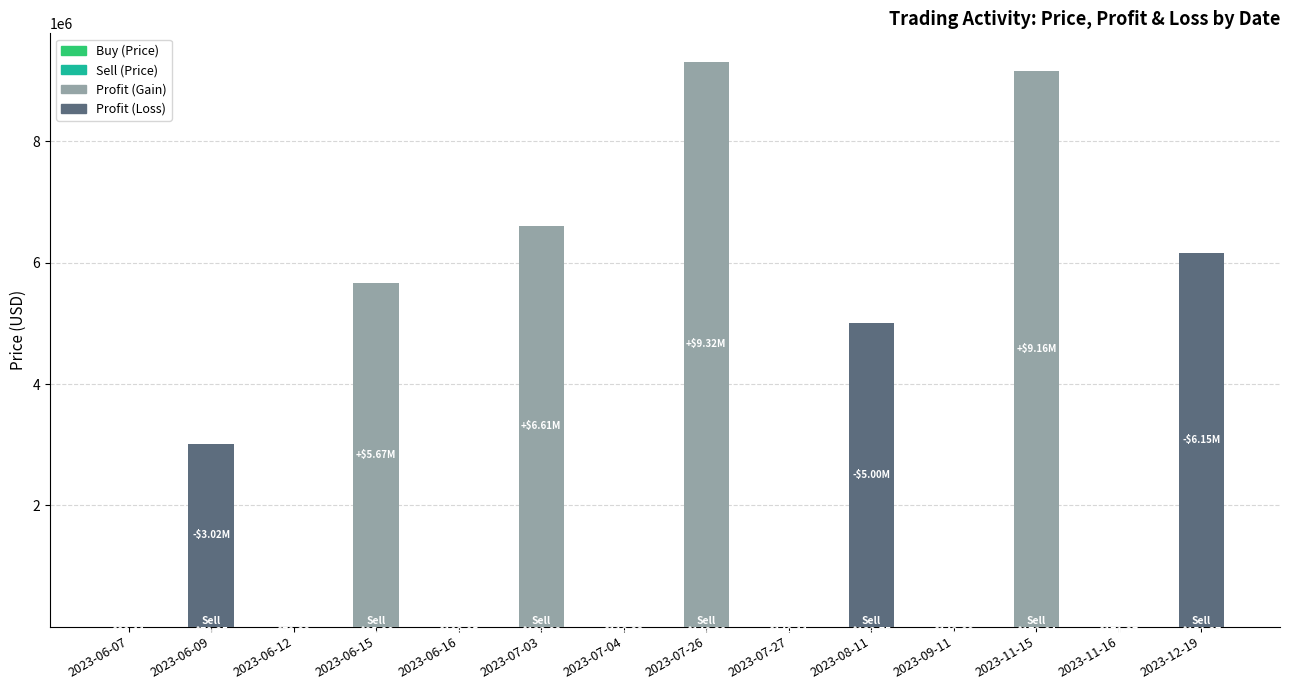

What is the label of the 1st bar from the right?

2023-12-19